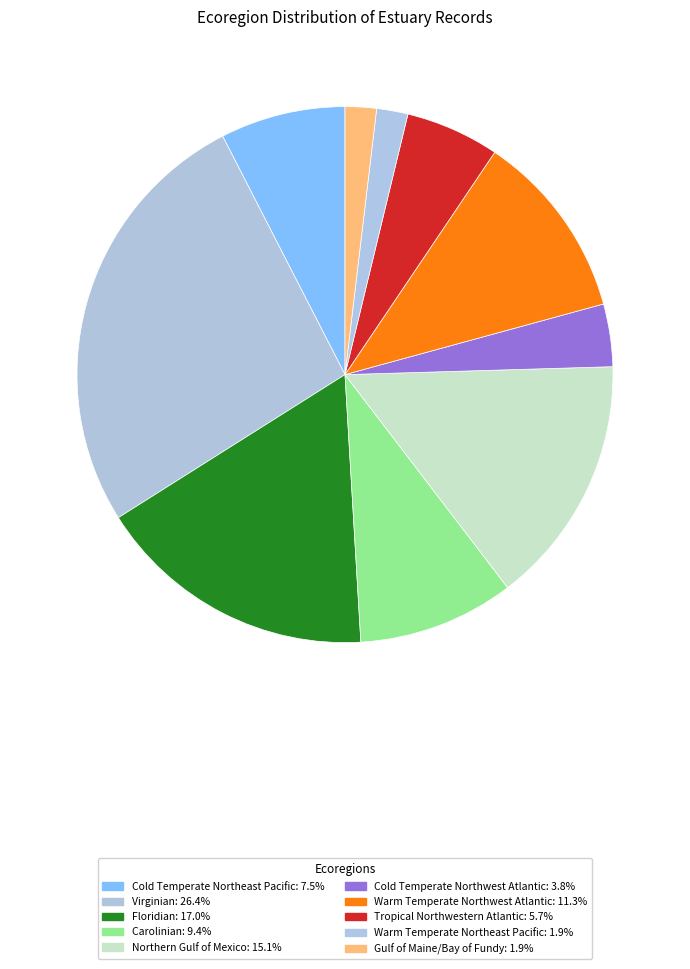

Combined, what portion of the pie is Warm Temperate Northeast Pacific and Carolinian?

11.3%